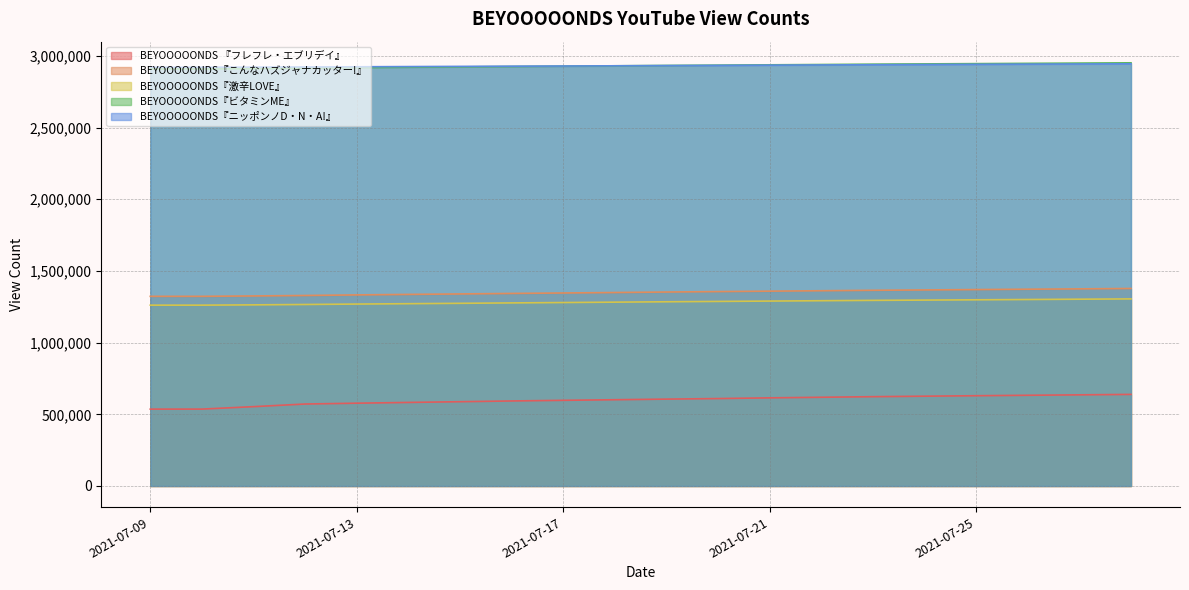

What is the total value across all series at 2021-07-14?

9036661